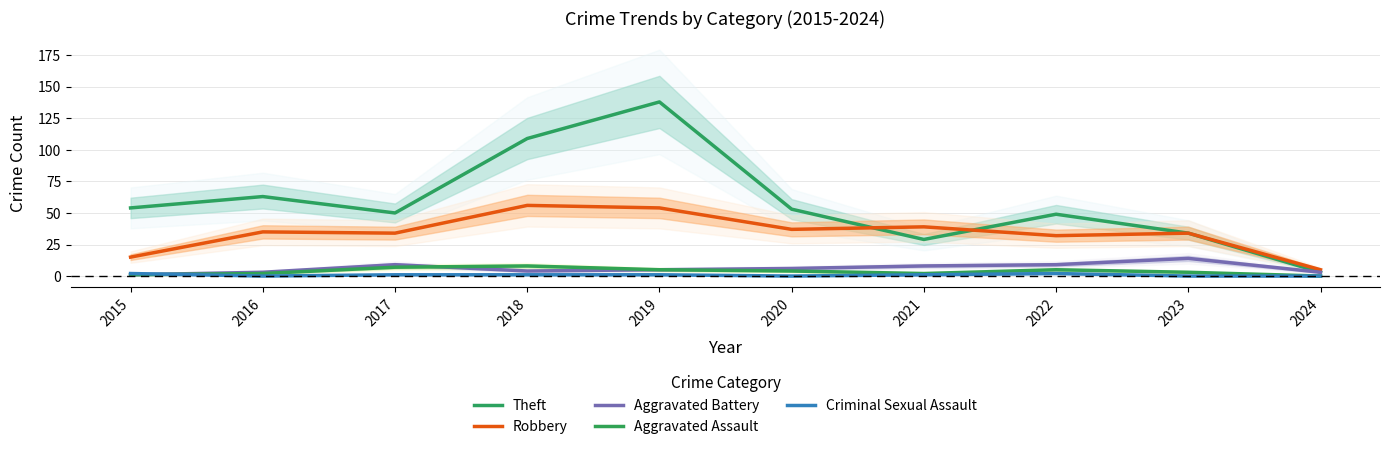

What is the difference between the maximum and second lowest values in the Aggravated Battery series?

11